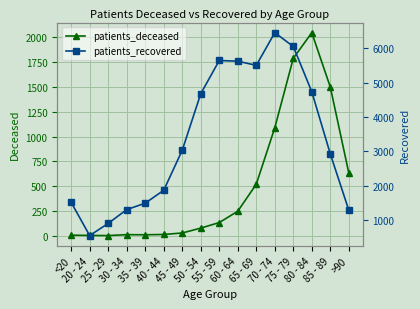

How many data points in patients_recovered are less than 3031?

8